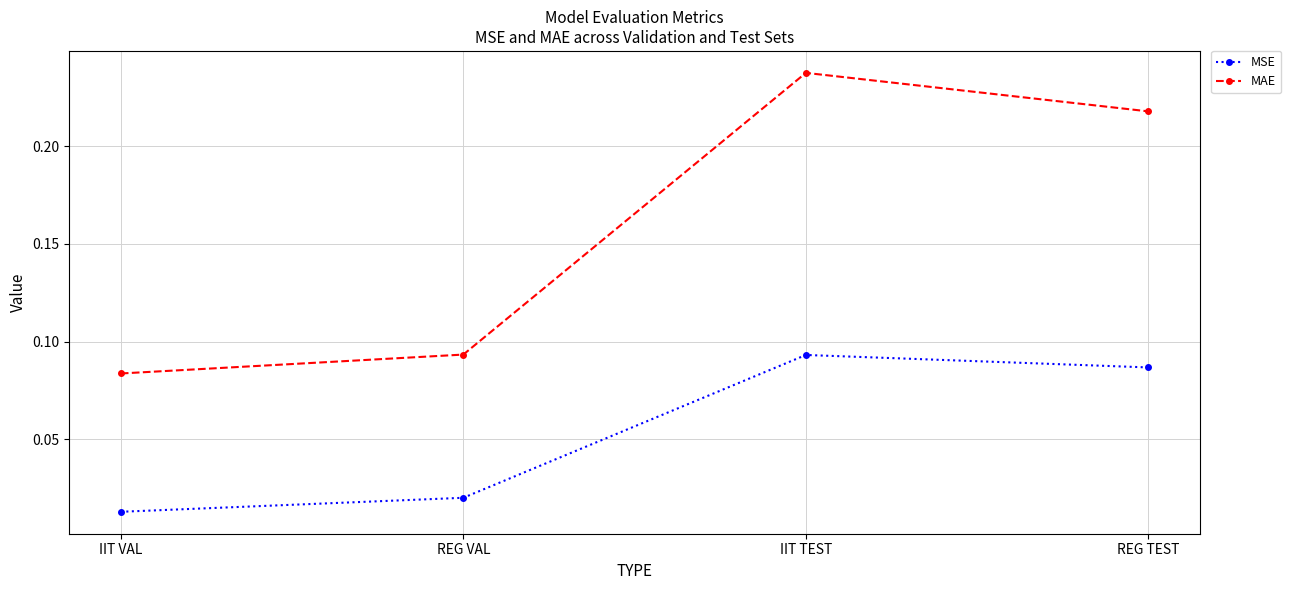

Does the chart display data point markers on the line(s)?

Yes